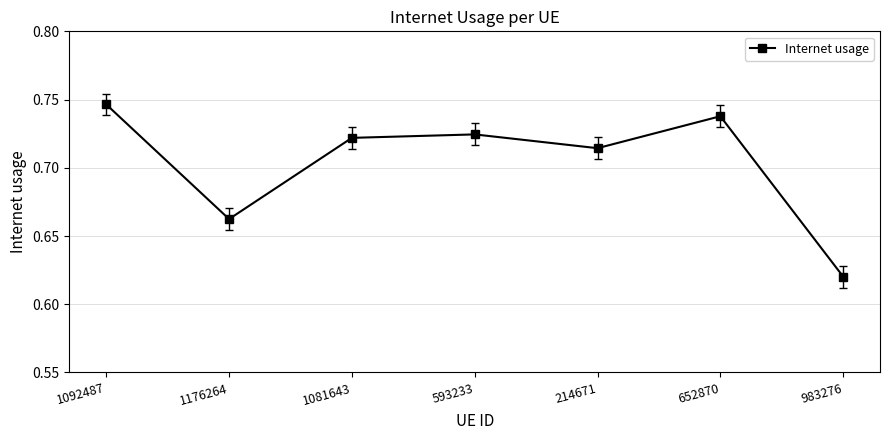

Which label corresponds to the largest value in the chart?

1092487